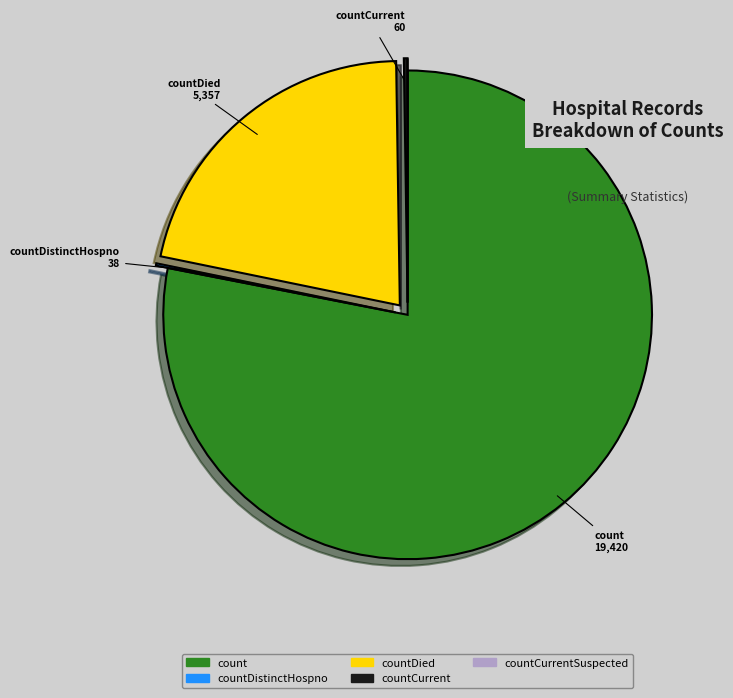

Is the sum of countDied and count greater than half?

Yes